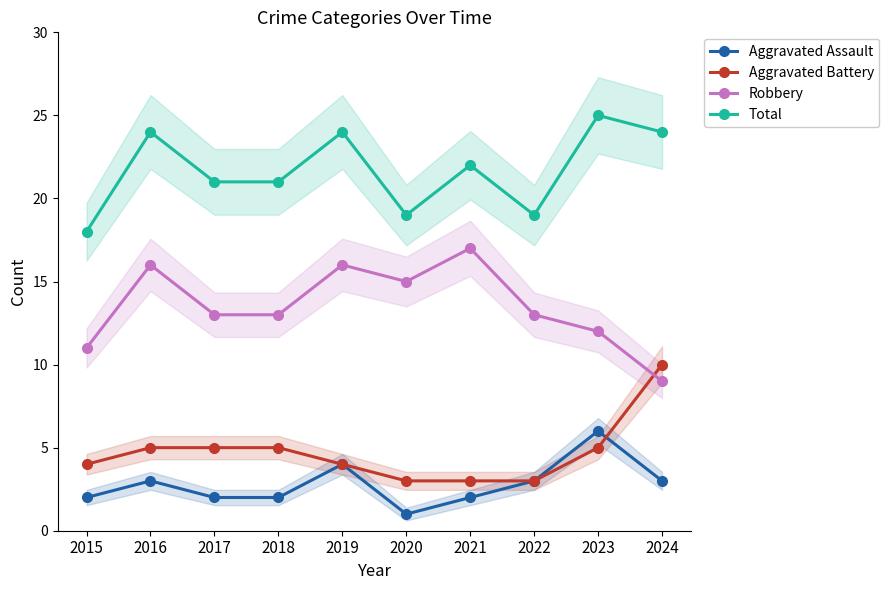

Is the value of Total at 2022 greater than the value of Aggravated Battery at 2023?

Yes